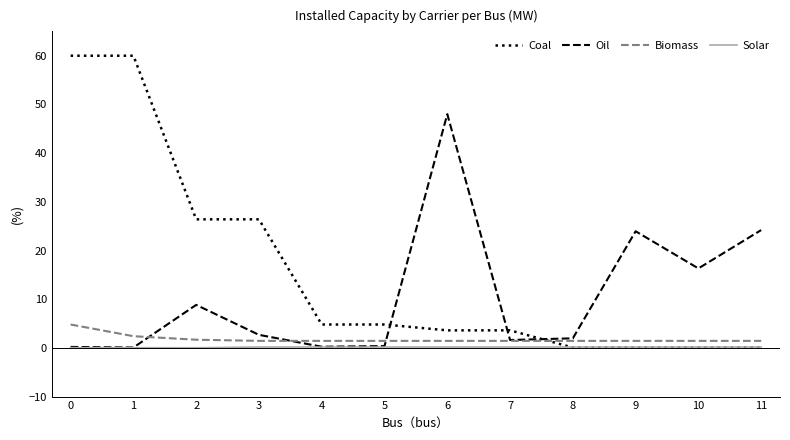

Which series has the widest spread of values?

Coal